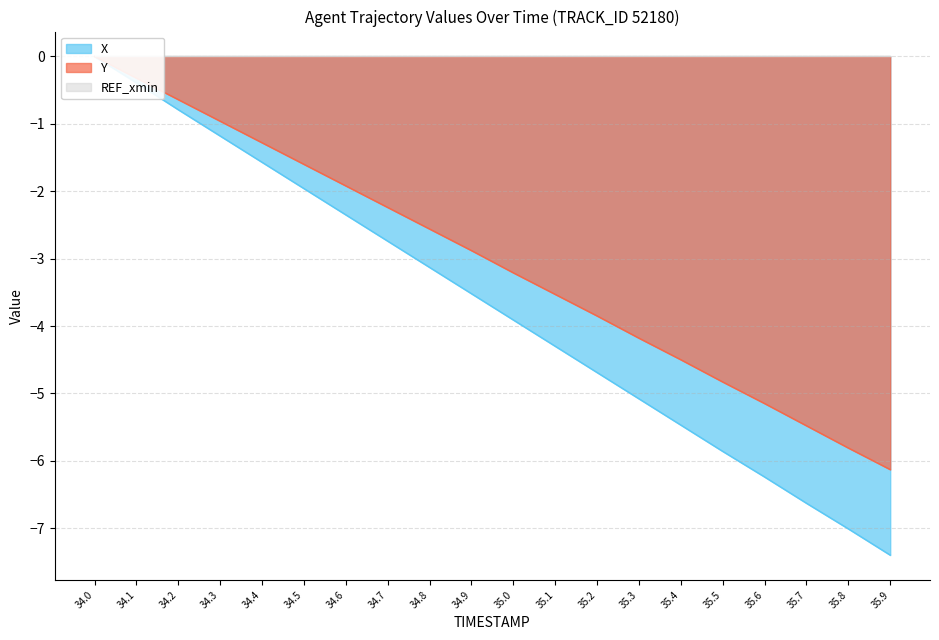

Reading right to left, transcribe all the data shown in this chart.

X: 35.9=-7.4	35.8=-7.0	35.7=-6.6	35.6=-6.2	35.5=-5.9	35.4=-5.5	35.3=-5.1	35.2=-4.7	35.1=-4.3	35.0=-3.9	34.9=-3.5	34.8=-3.1	34.7=-2.7	34.6=-2.3	34.5=-2.0	34.4=-1.6	34.3=-1.2	34.2=-0.8	34.1=-0.4	34.0=0.0
Y: 35.9=-6.1	35.8=-5.8	35.7=-5.5	35.6=-5.2	35.5=-4.8	35.4=-4.5	35.3=-4.2	35.2=-3.9	35.1=-3.5	35.0=-3.2	34.9=-2.9	34.8=-2.6	34.7=-2.2	34.6=-1.9	34.5=-1.6	34.4=-1.3	34.3=-1.0	34.2=-0.6	34.1=-0.3	34.0=0.0